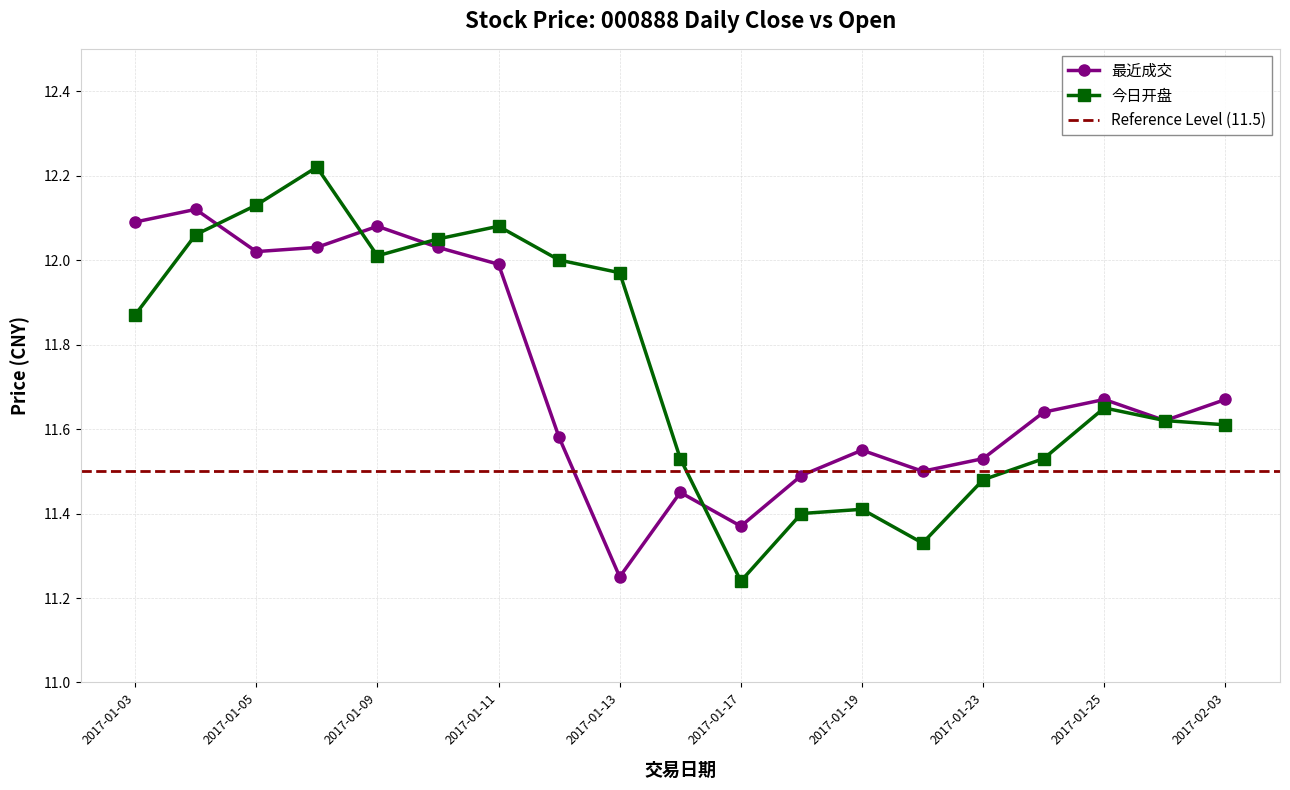

At which category does 最近成交 reach its first local peak?

2017-01-04